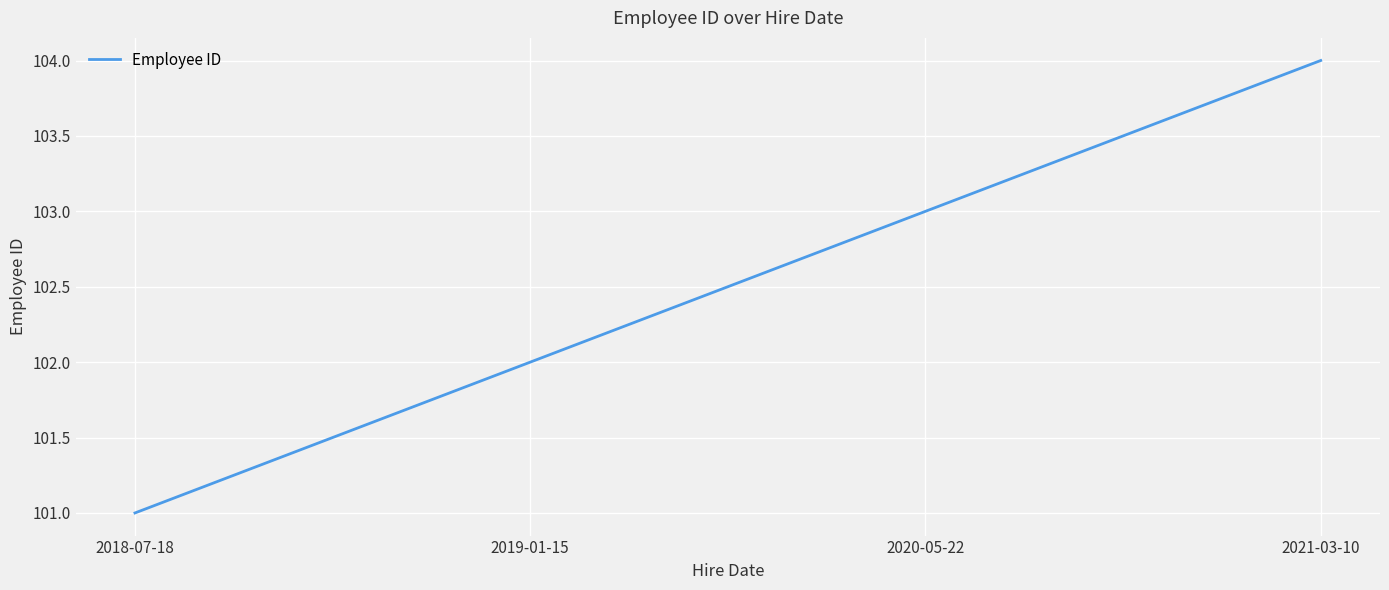

What is the difference between the maximum and minimum values?

3